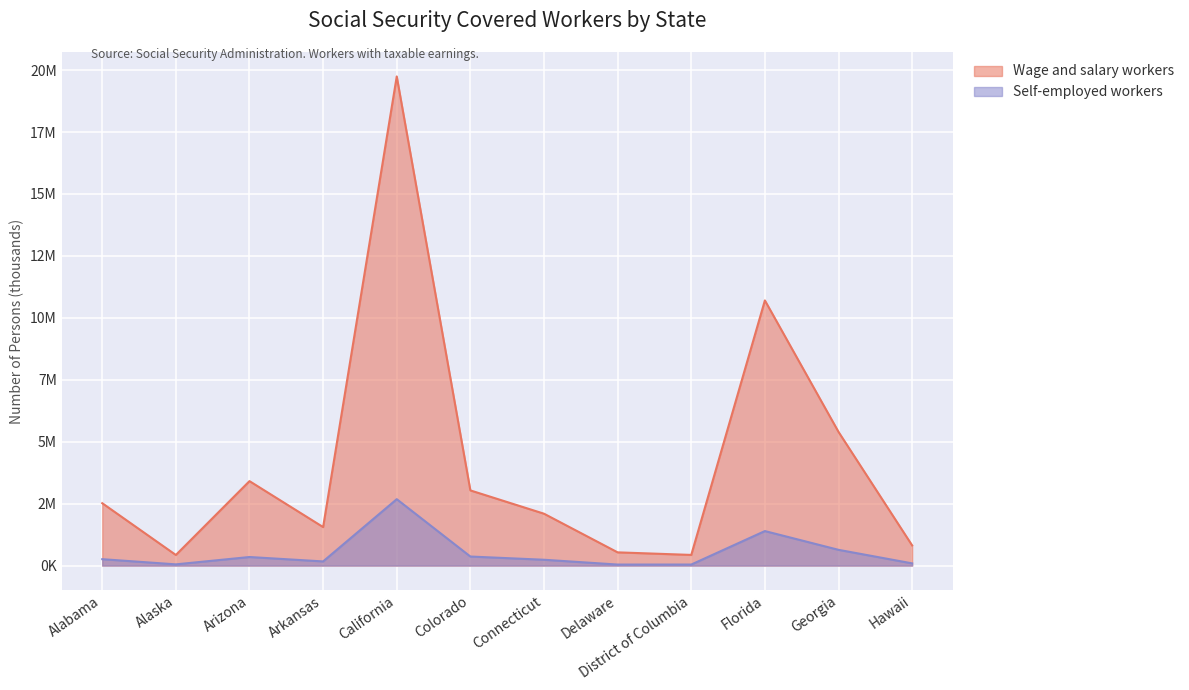

At which category does the chart reach its peak across all series?

California